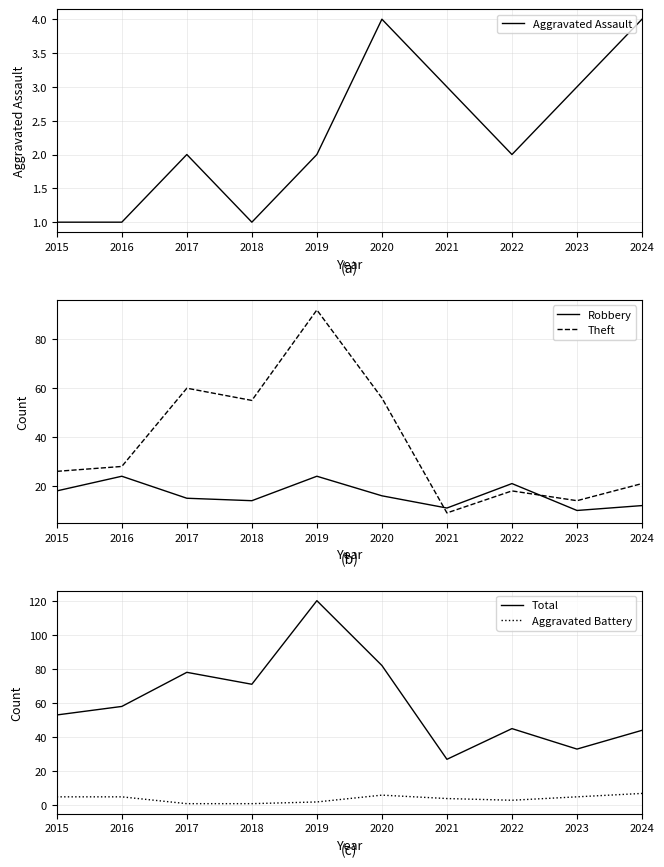

What is the difference between the maximum and minimum values in the Theft series?

83